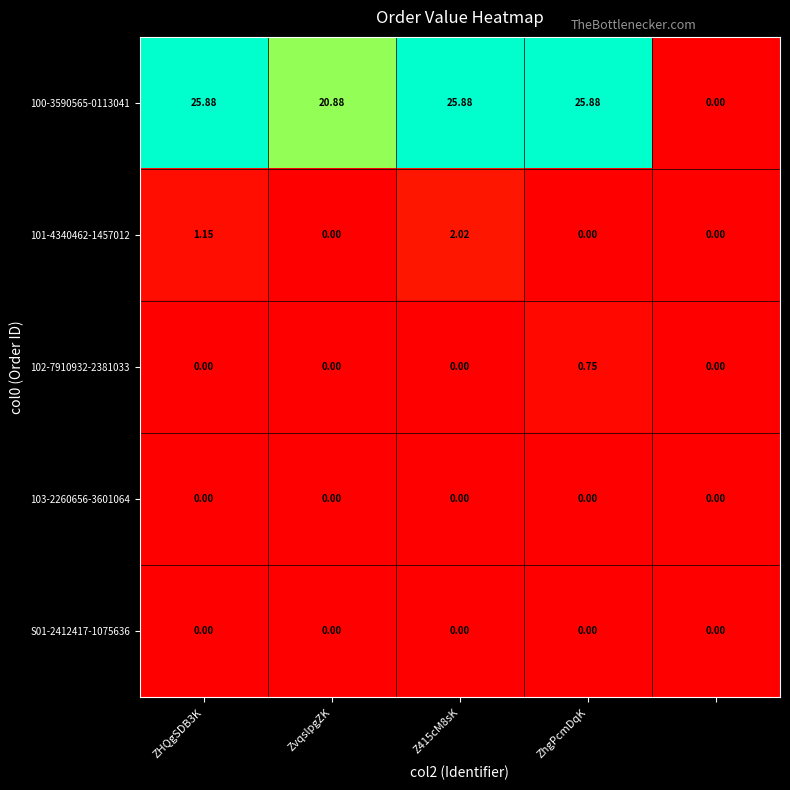

How many distinct data groups are displayed?

5